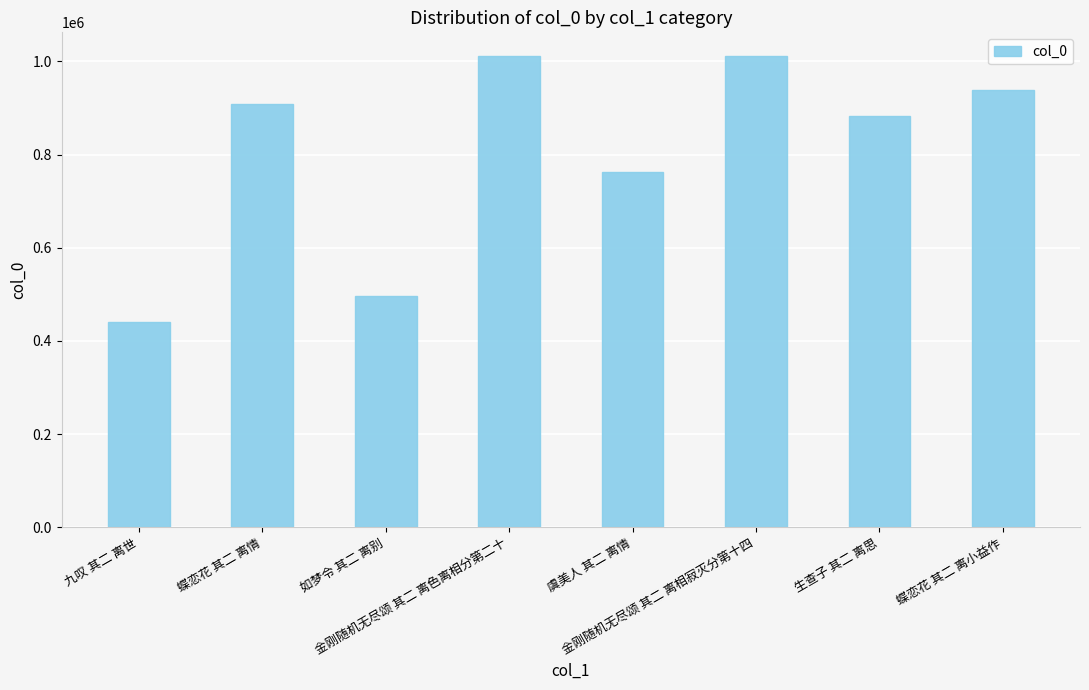

How many bars are there in total?

8